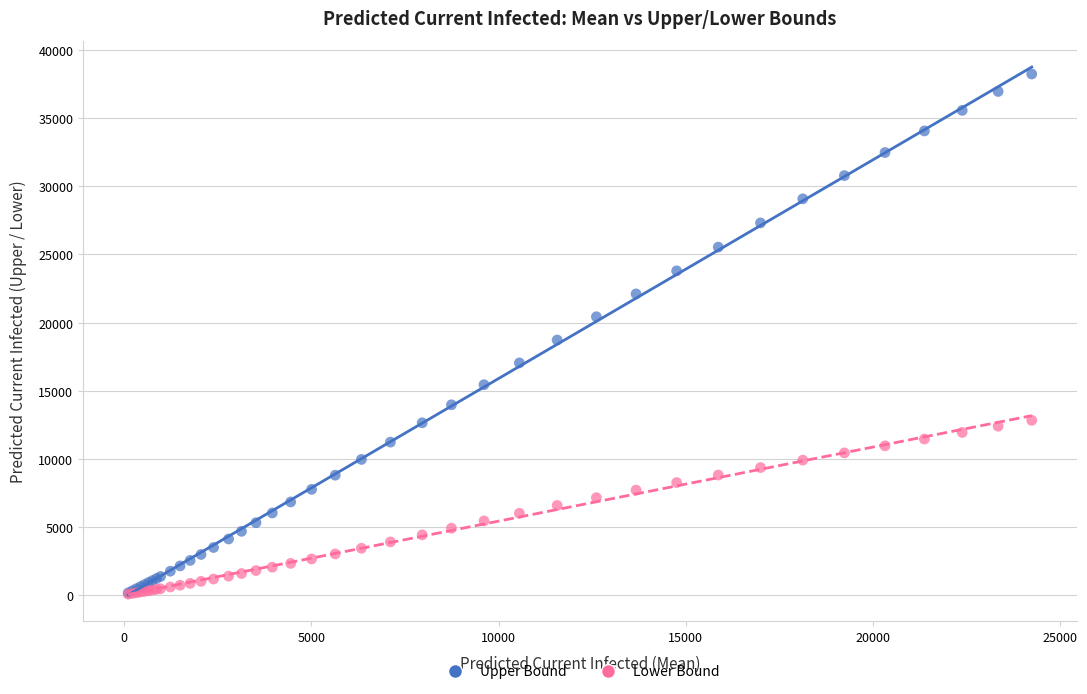

Across all series, what Y value is closest to 19151?

18716